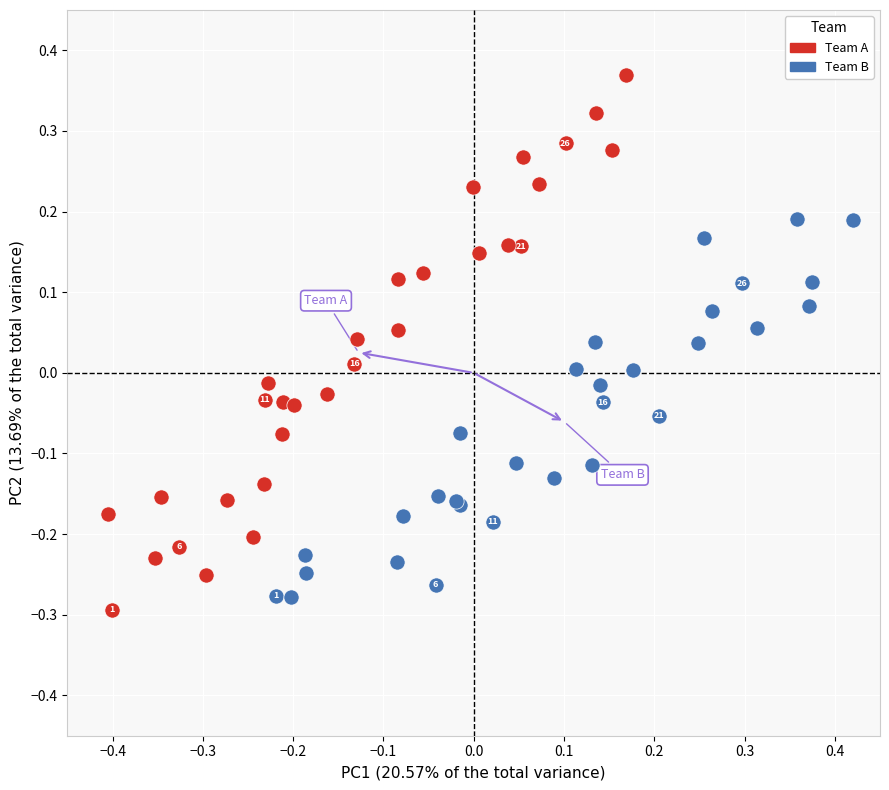

Which series has the largest Y range (max minus min)?

Team A